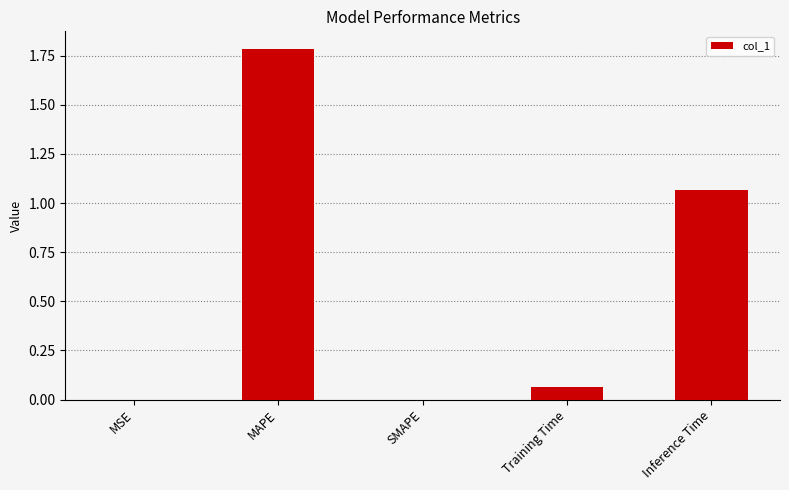

What is the sum of all values?

2.9